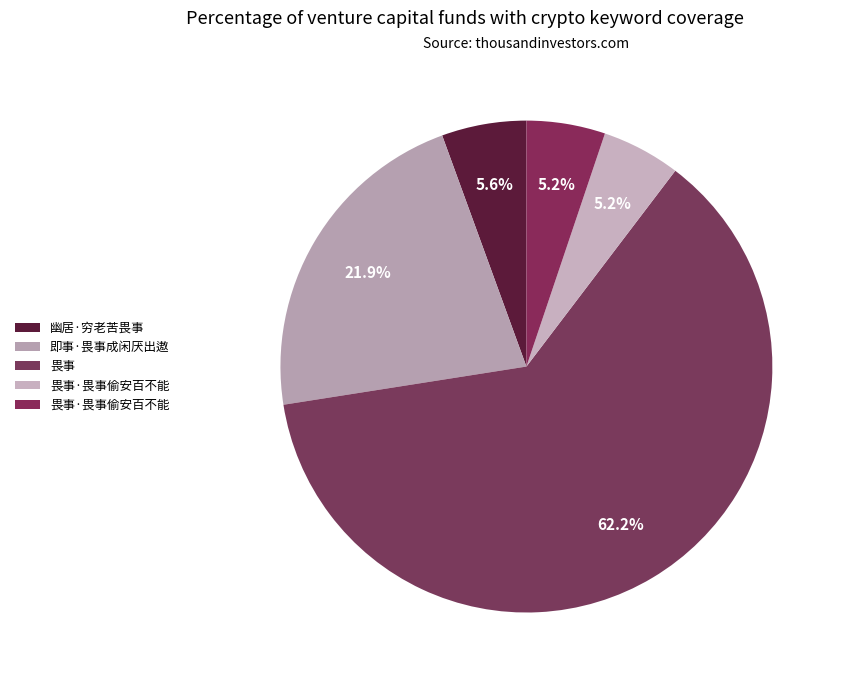

How many segments does this pie chart have?

5